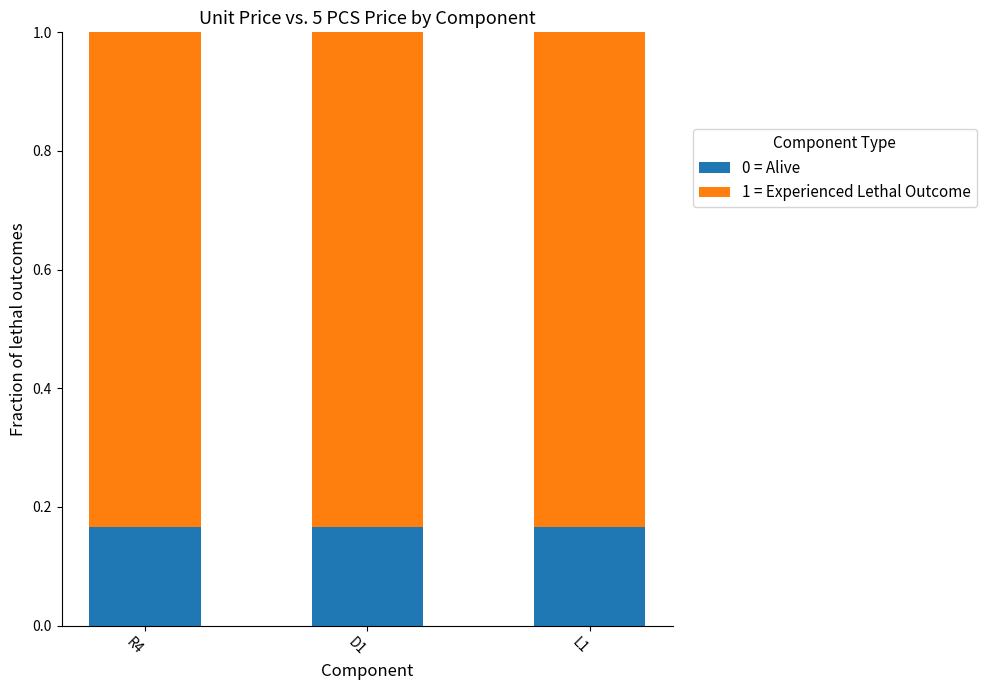

What are all the series names shown in the legend?

0 = Alive, 1 = Experienced Lethal Outcome